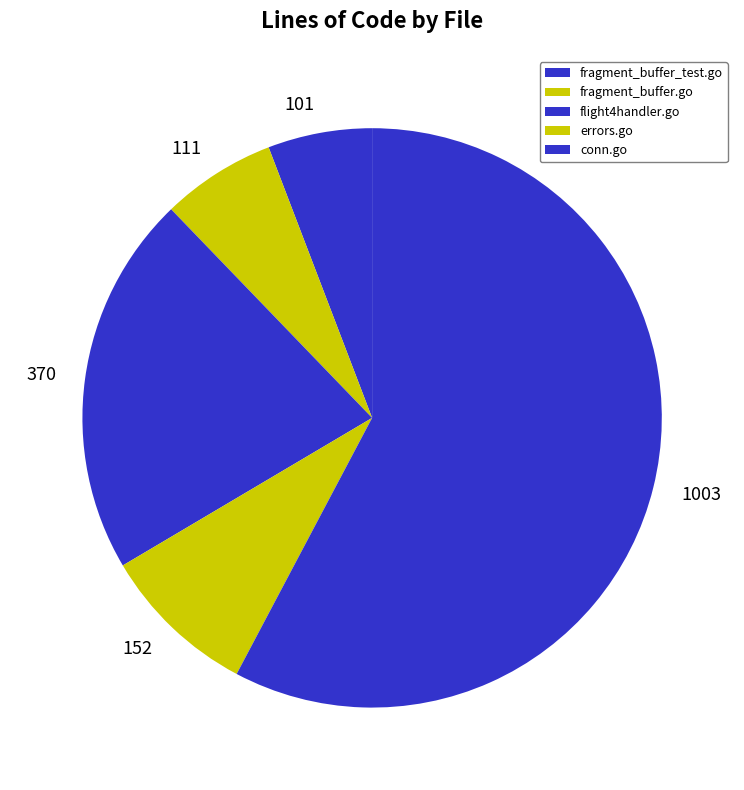

Is there any slice that represents more than half of the pie?

Yes